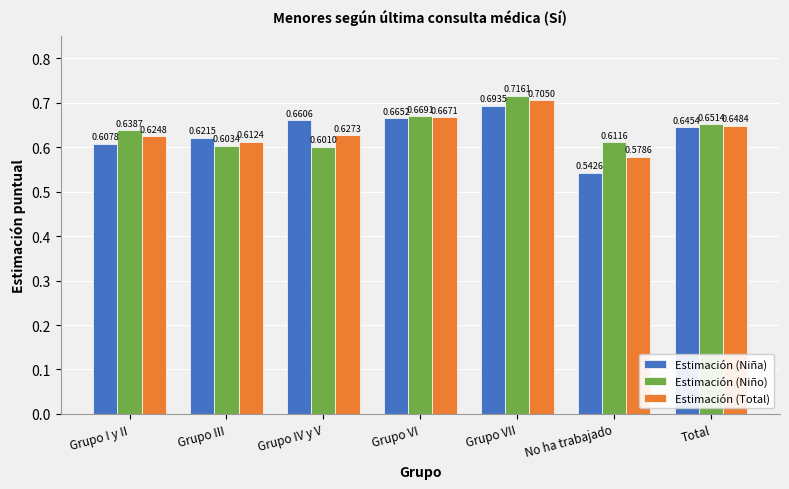

True or false: Estimación (Total) has a value of 0.6 at Grupo I y II.

True